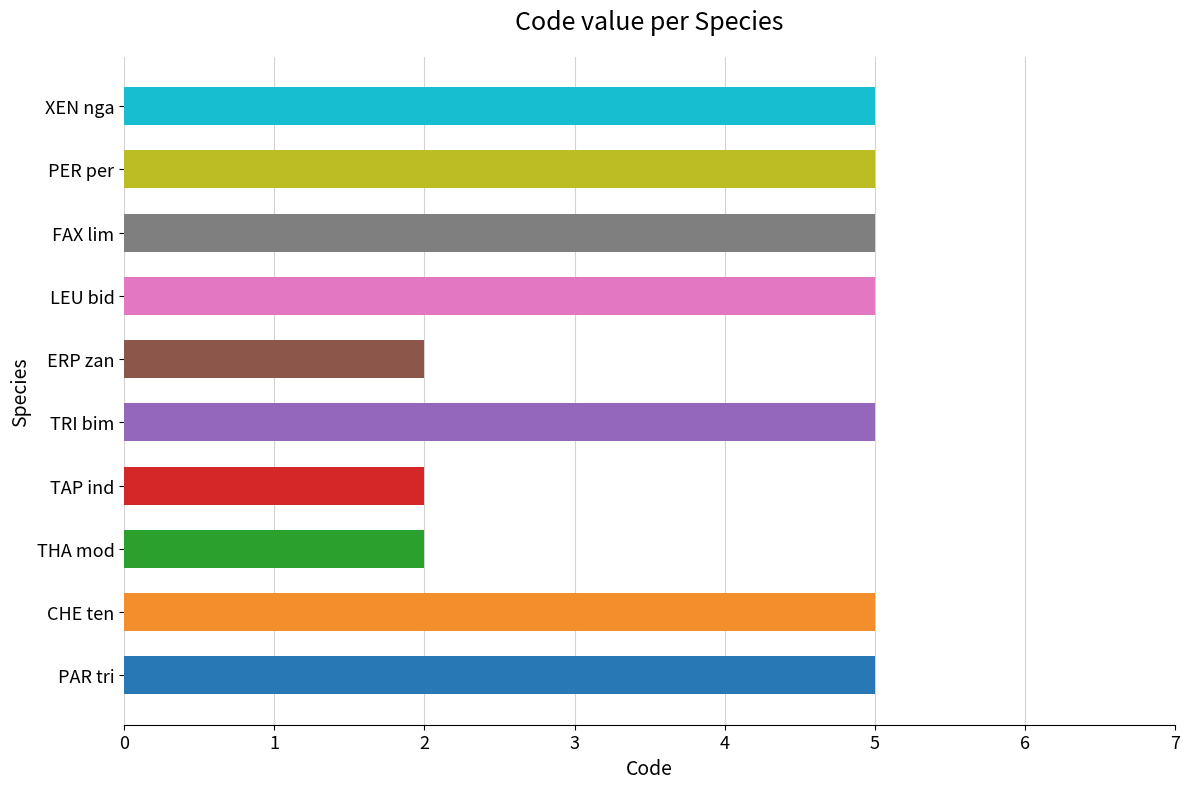

Count the values in the range 2 to 5.

10